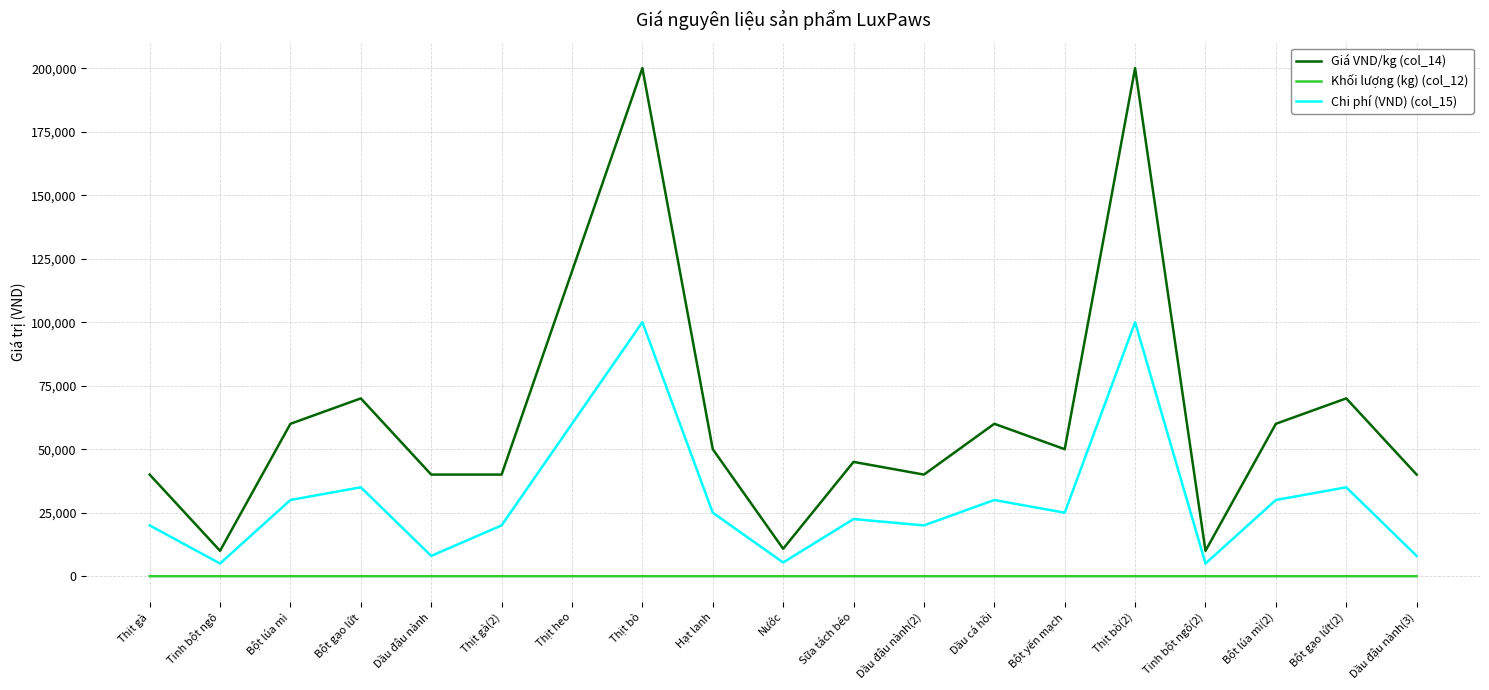

What is the difference between the Giá VND/kg (col_14) values at Dầu đậu nành and Tinh bột ngô?

30000.0